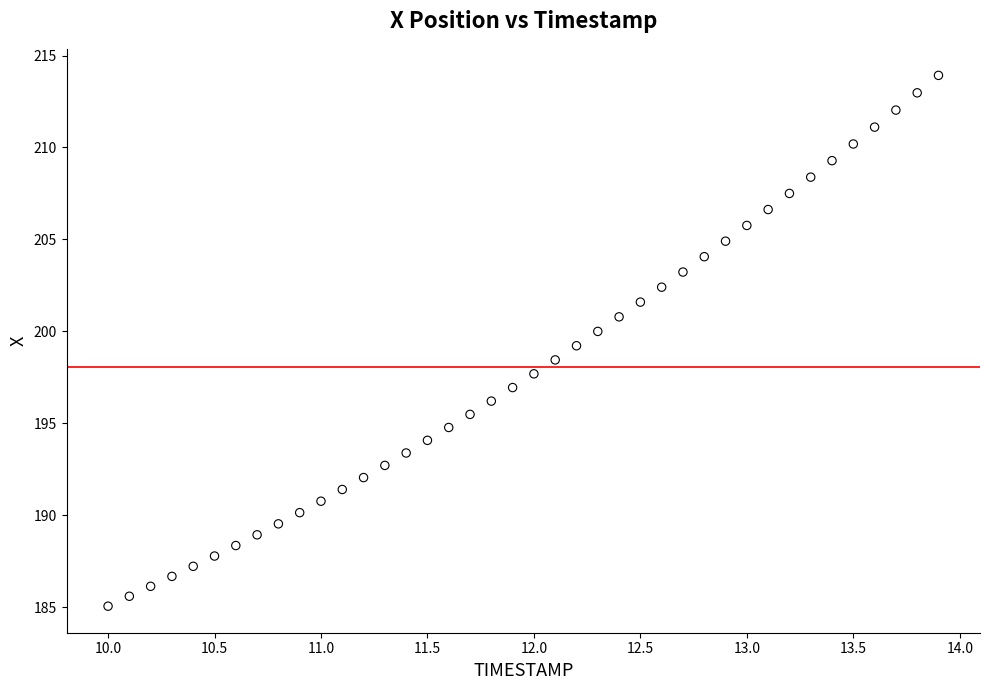

What is the range of X values (max minus min)?

3.9